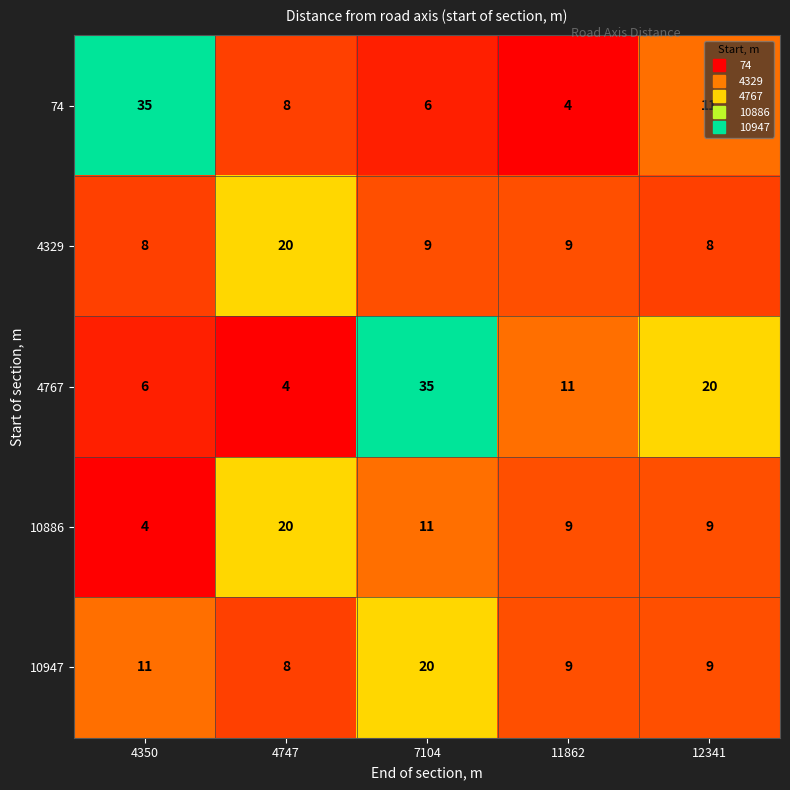

Count the 10886 values in the range 9 to 11.

3